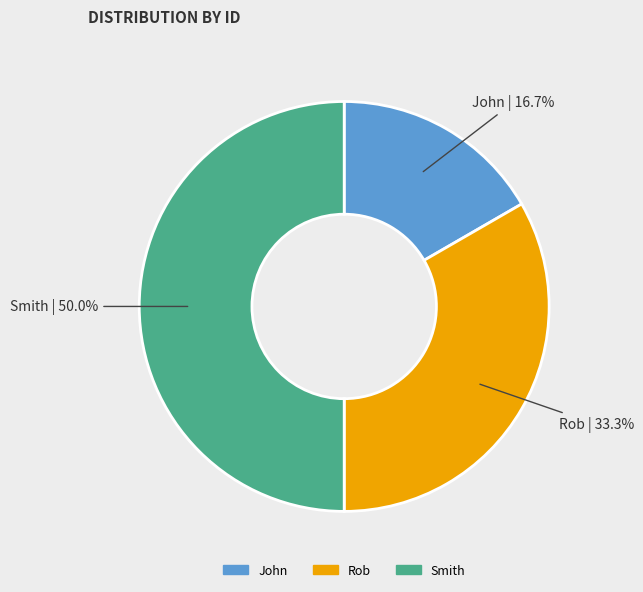

To the nearest percent, what is the combined percentage of Rob and John?

50%